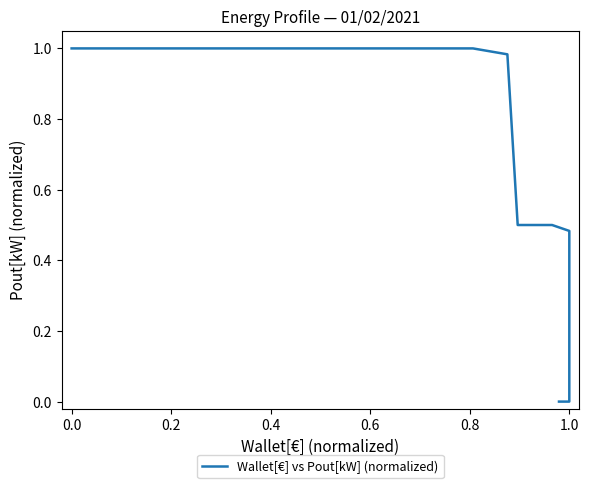

What is the sum of all values?

31.0